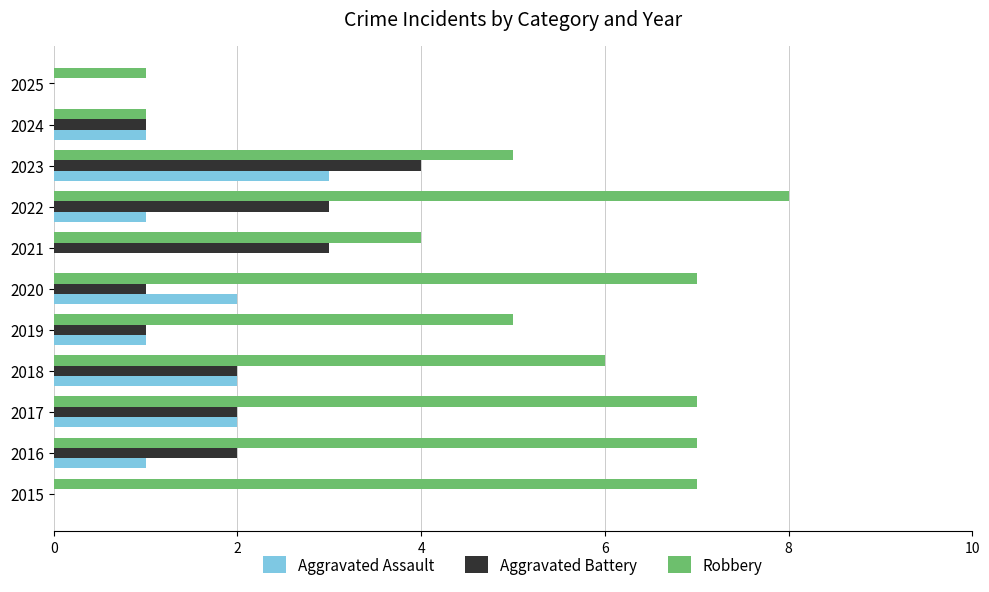

Which series has the largest total across all categories?

Robbery